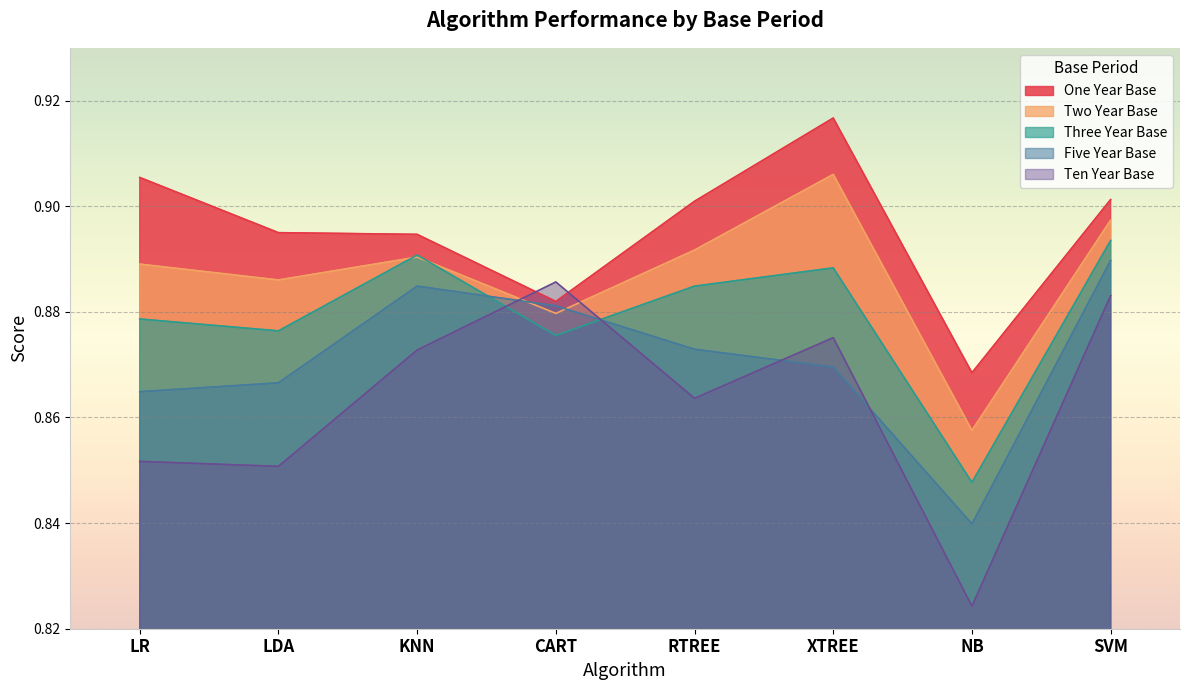

In One Year Base, how many points are higher than both neighbors (excluding endpoints)?

1